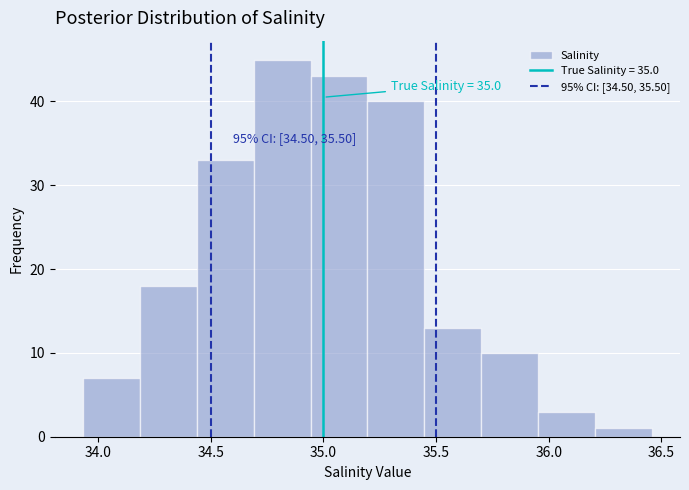

Over which range of the x-axis is the bar tallest?

34.70 to 34.95